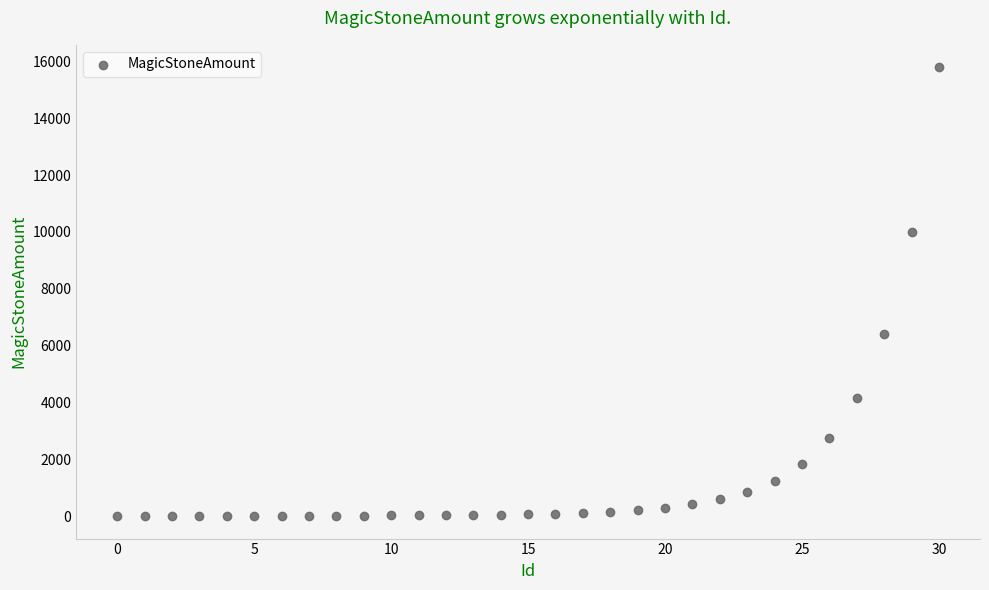

What is the range of Y values (max minus min)?

15791.8